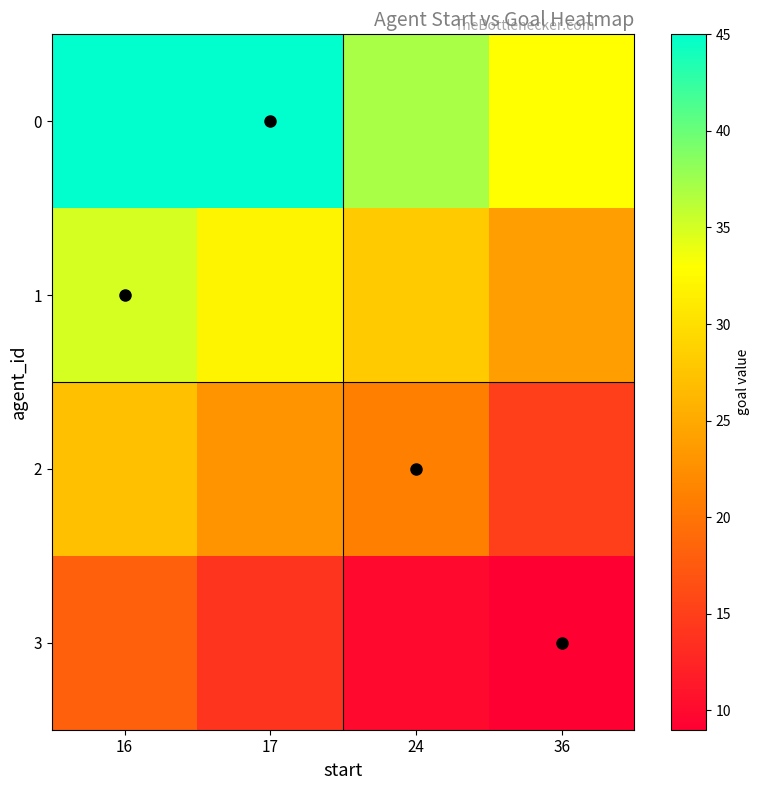

Which label corresponds to the smallest value in the chart?

36